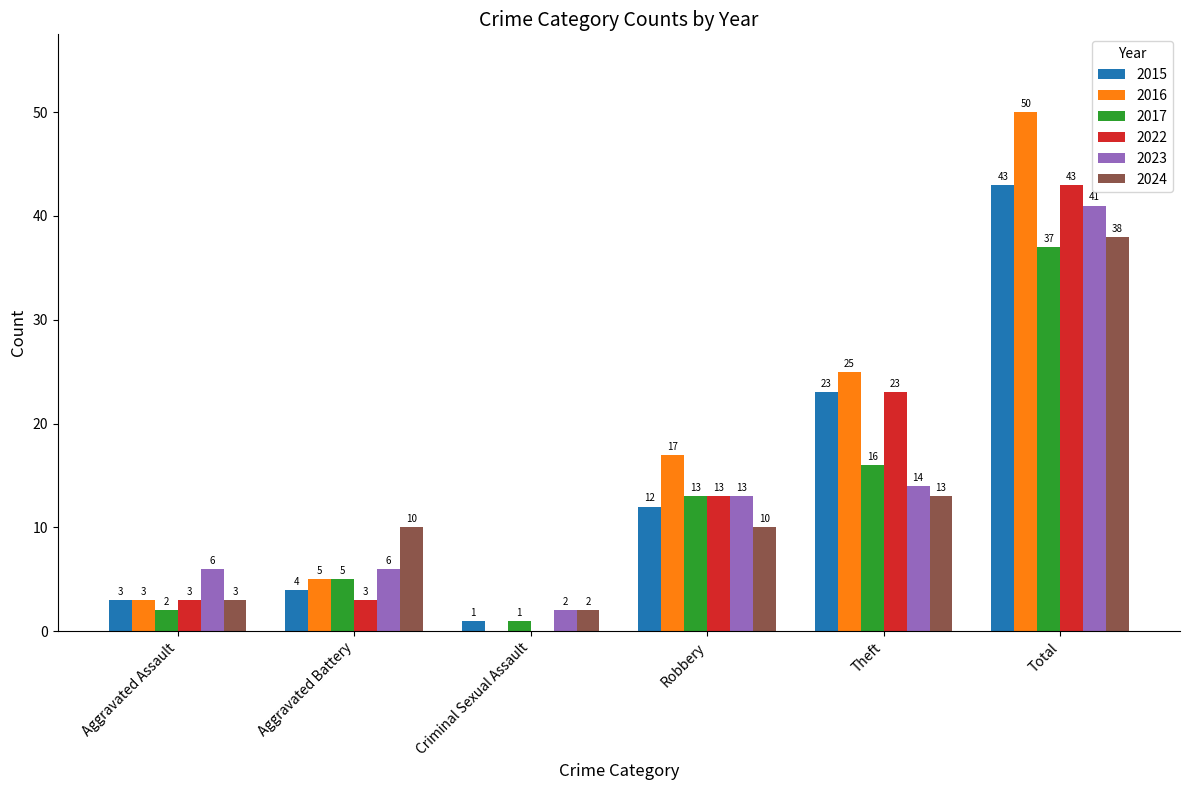

What is the sum of all 2015 values?

86